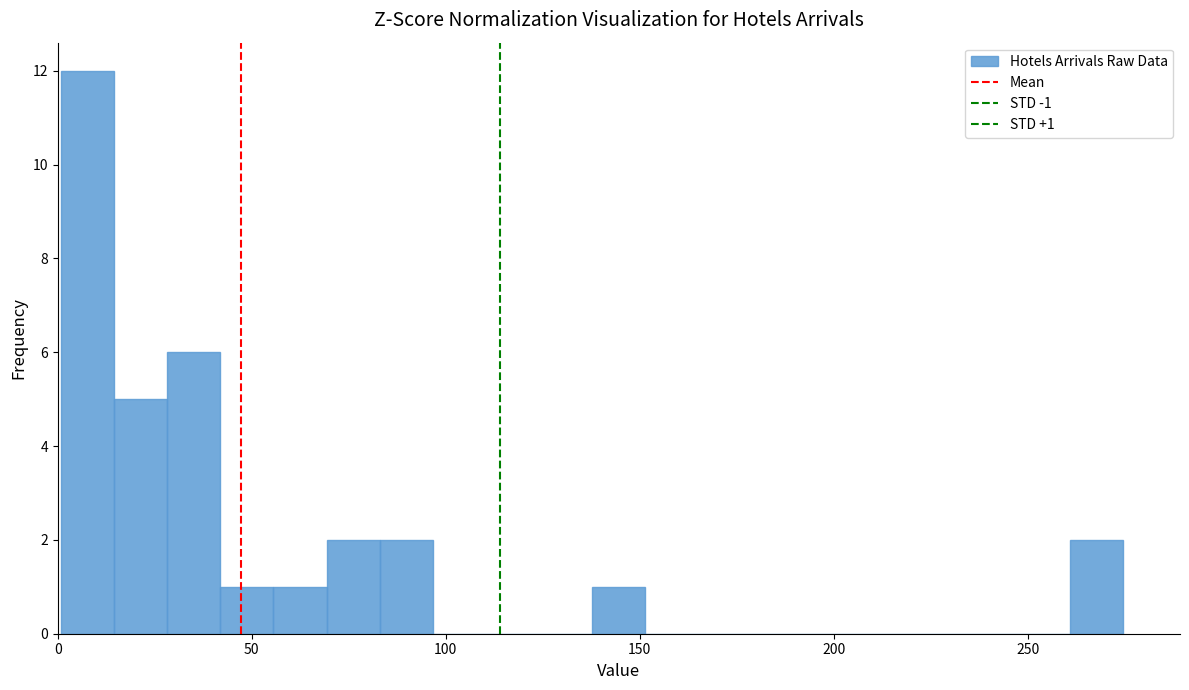

Read against the x-axis, roughly where is the centre of the tallest bar?

10